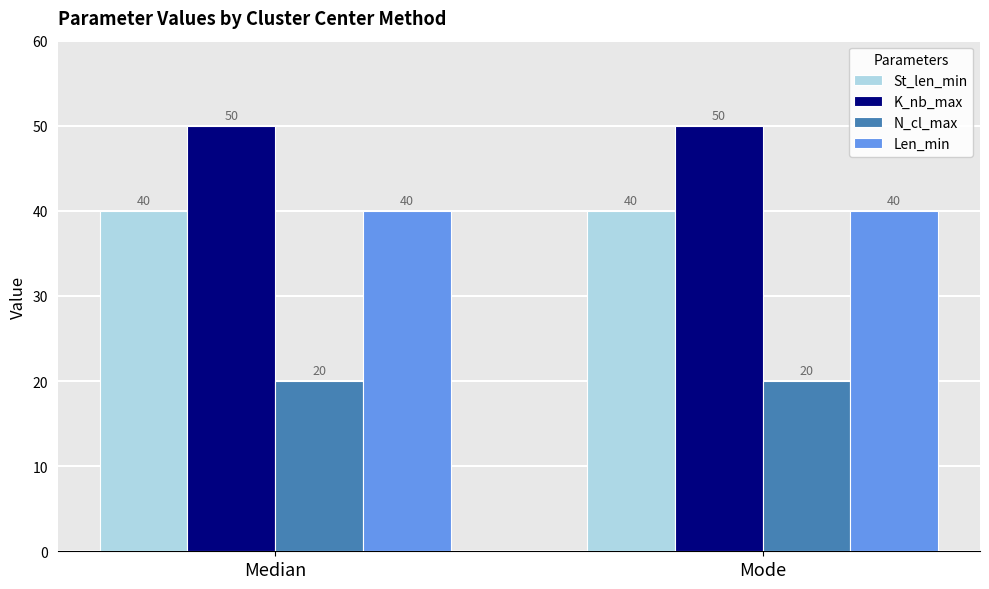

What is the label of the 2nd bar from the left?

Mode